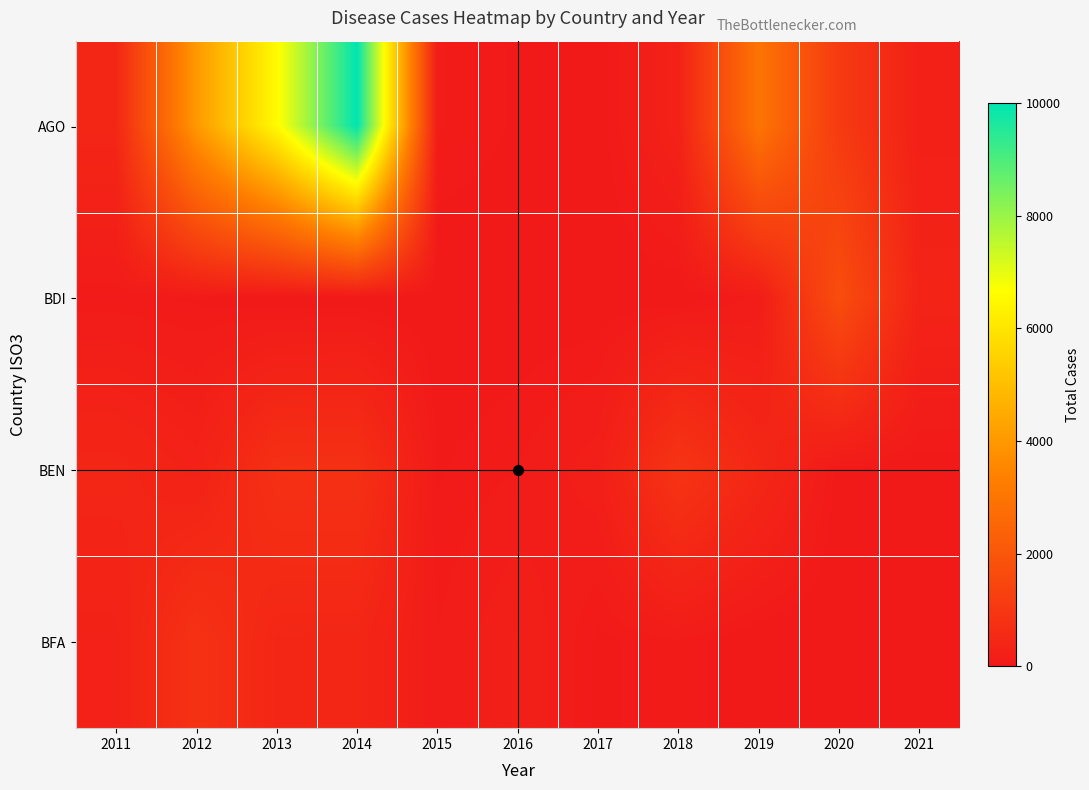

What is the total value across all series at 2020?

2815